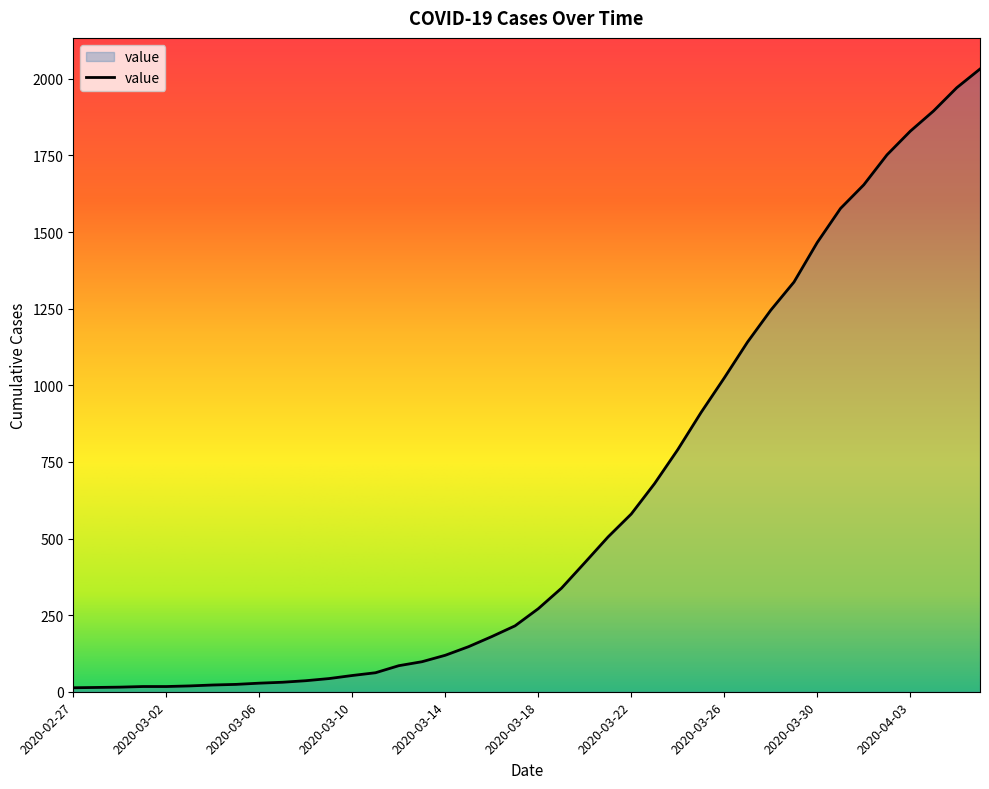

What is the maximum value shown in the chart?

2032